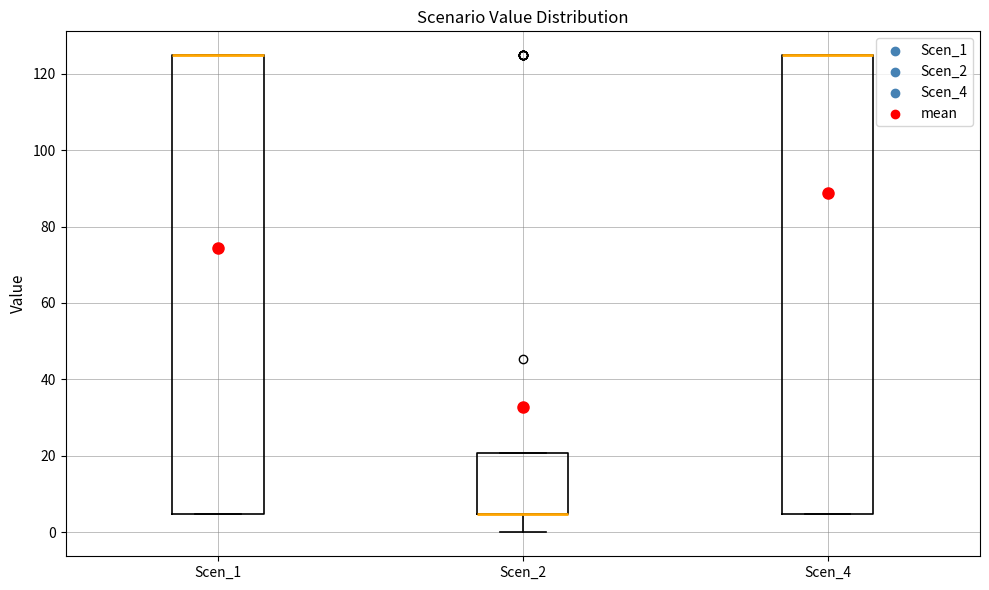

Reading left to right, read every box against the y-axis: the position of its median line, the range the box covers, and the ends of its whiskers. The values are not printed on the chart, so give them approximately, as read against the axis.

Scen_1: median 124 (drawn on the box's upper edge), box 4 to 124, whiskers 4 to 124
Scen_2: median 4 (drawn on the box's lower edge), box 4 to 20, whiskers 0 to 20
Scen_4: median 124 (drawn on the box's upper edge), box 4 to 124, whiskers 4 to 124